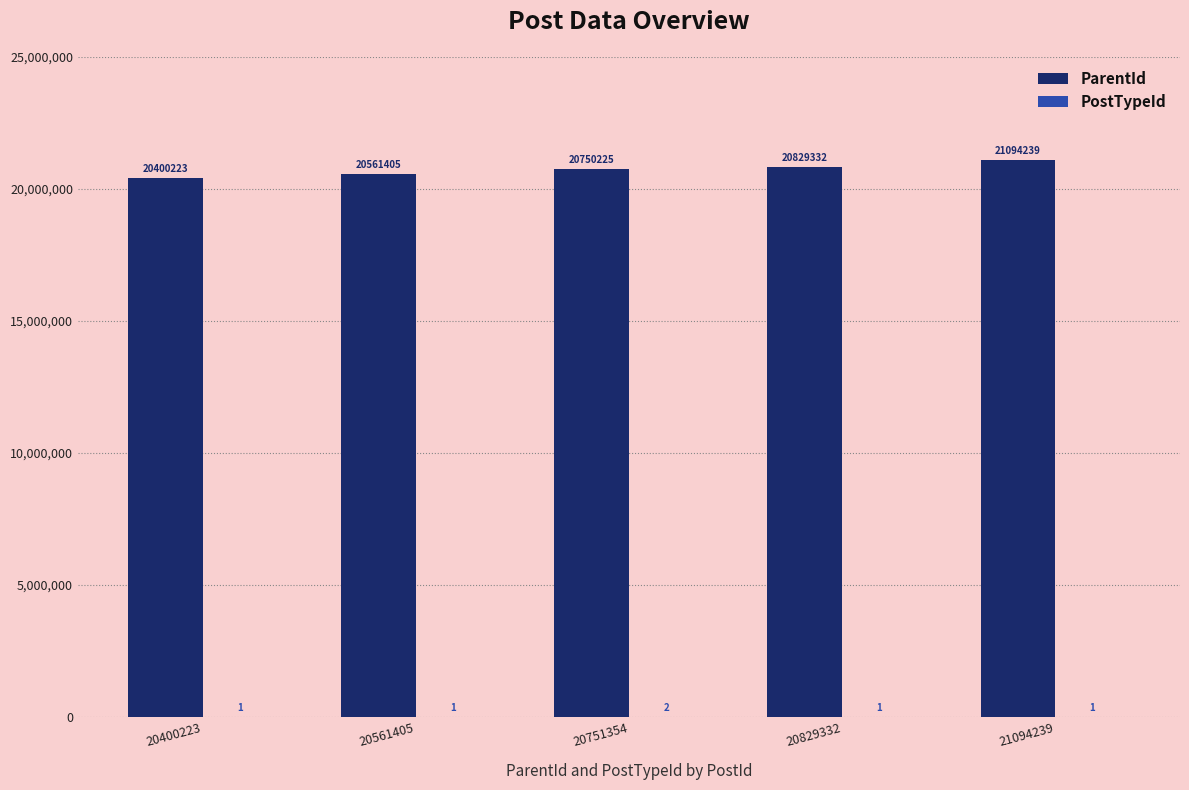

The ParentId series shows 8385444 at 20561405. True or false?

False